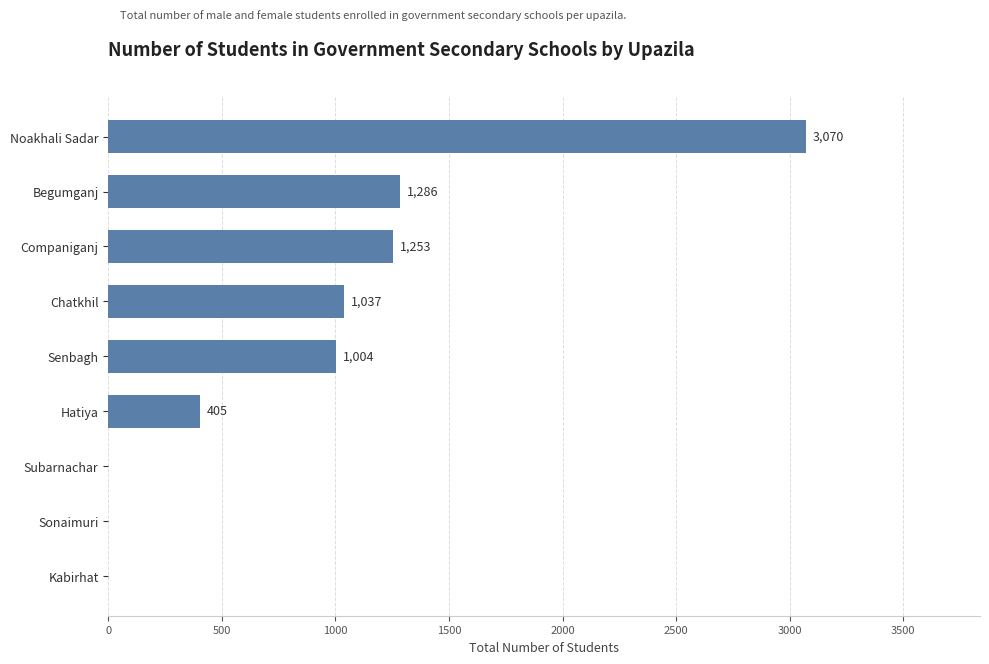

Where is the data nearest to the value 1535?

Begumganj